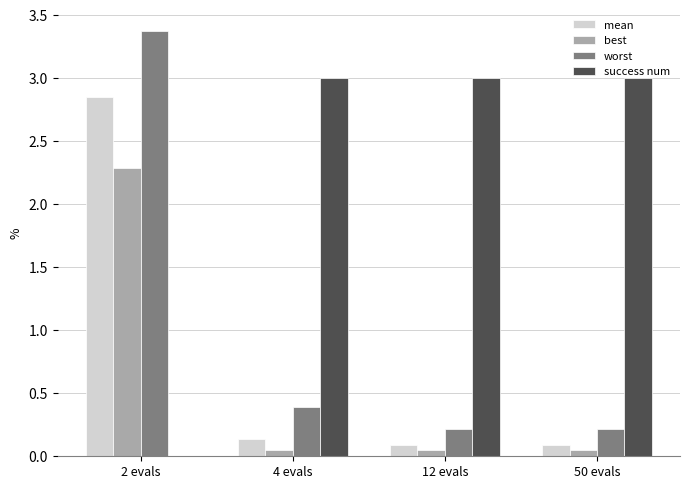

Which series has the widest spread of values?

worst